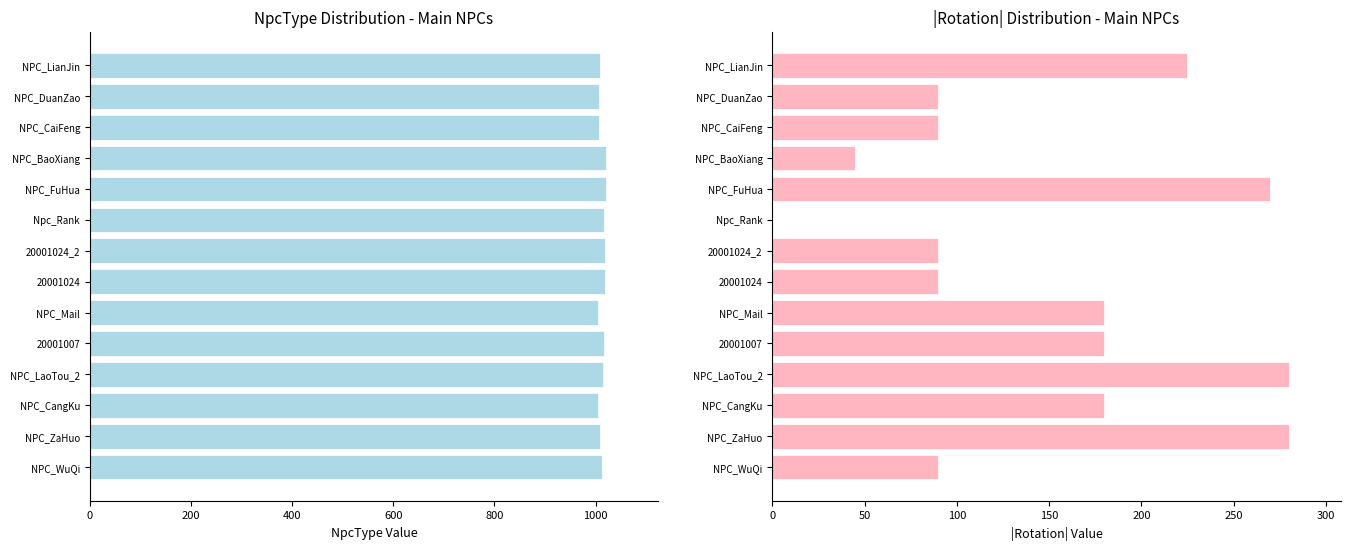

What is the value of the NpcType bar at the 7th from the left?

1018